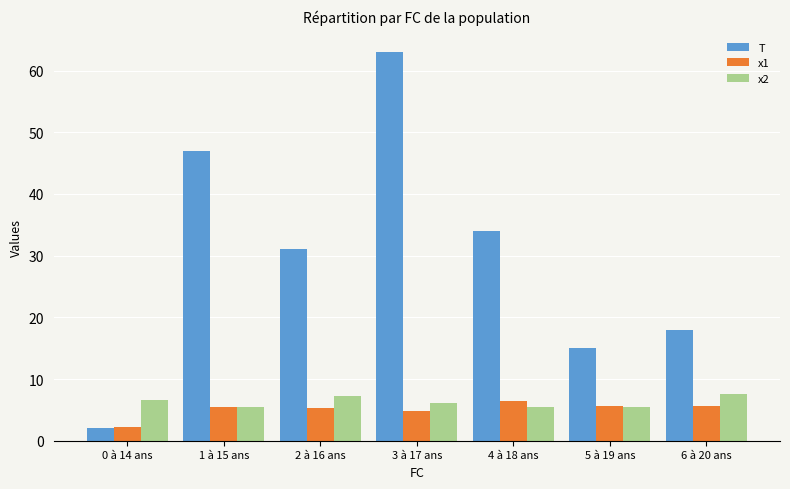

What is the sum of all T values?

210.0